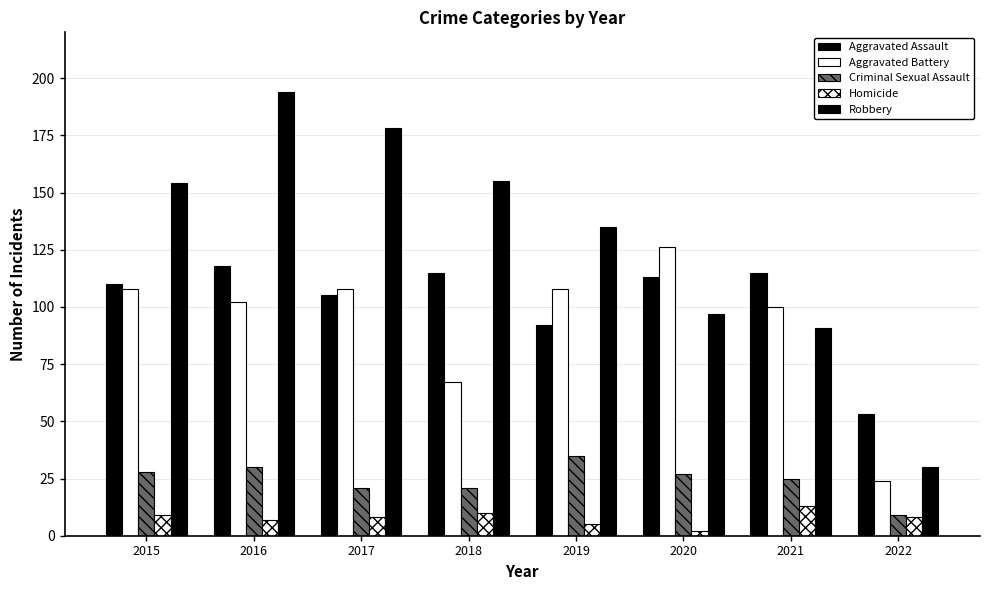

Does the chart contain any negative values?

No